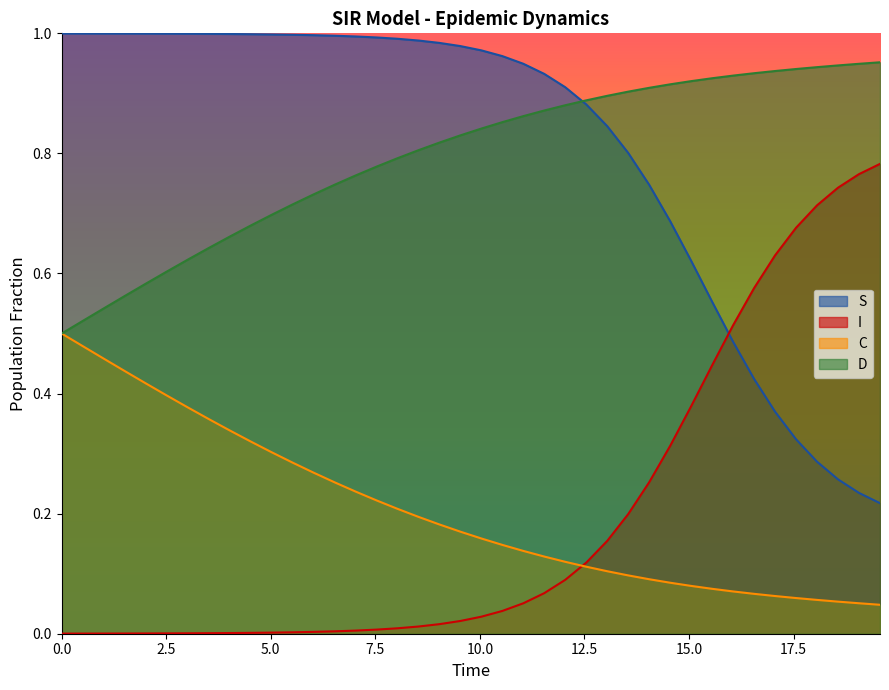

How many lines are shown in the chart?

4